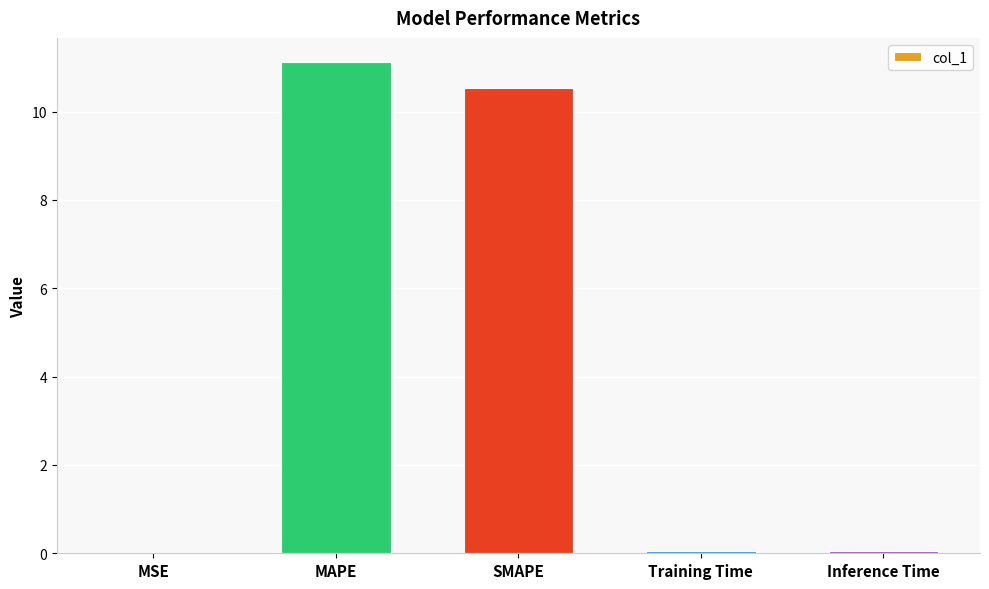

What is the difference between the values at SMAPE and MAPE?

0.6